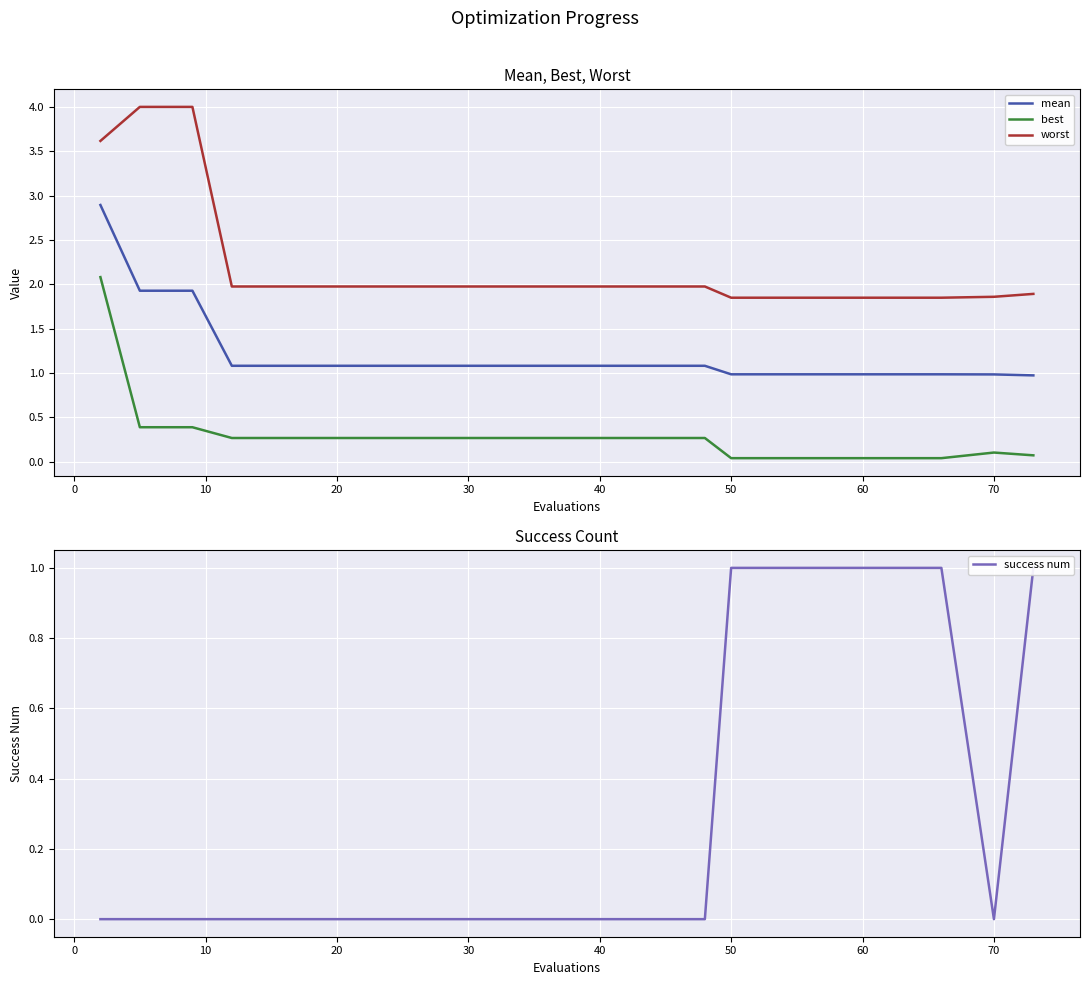

The best series shows 0.1 at 40. True or false?

False